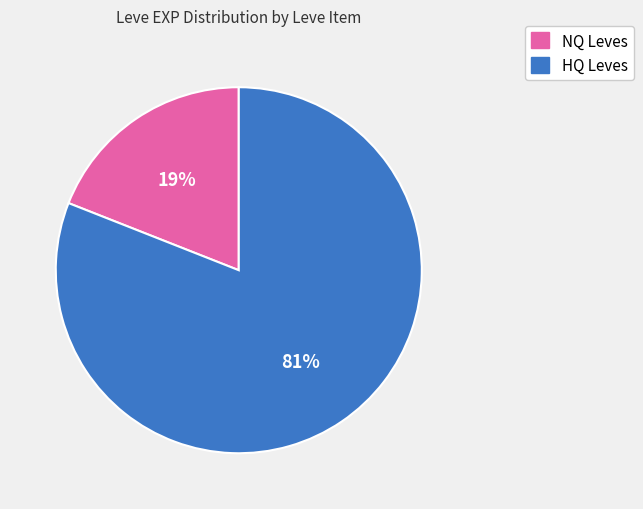

To the nearest percent, what is the average slice percentage?

50%